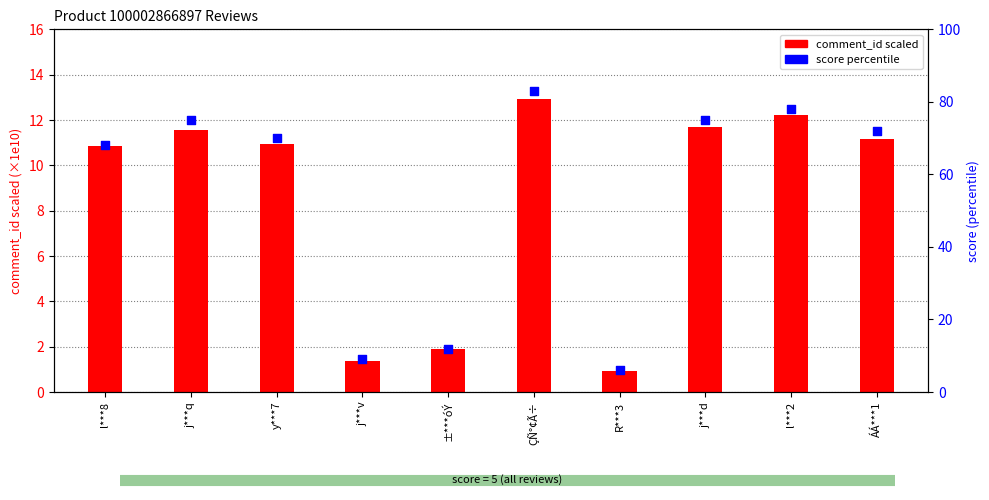

Which series reaches the minimum Y coordinate?

comment_id scaled (1e9)